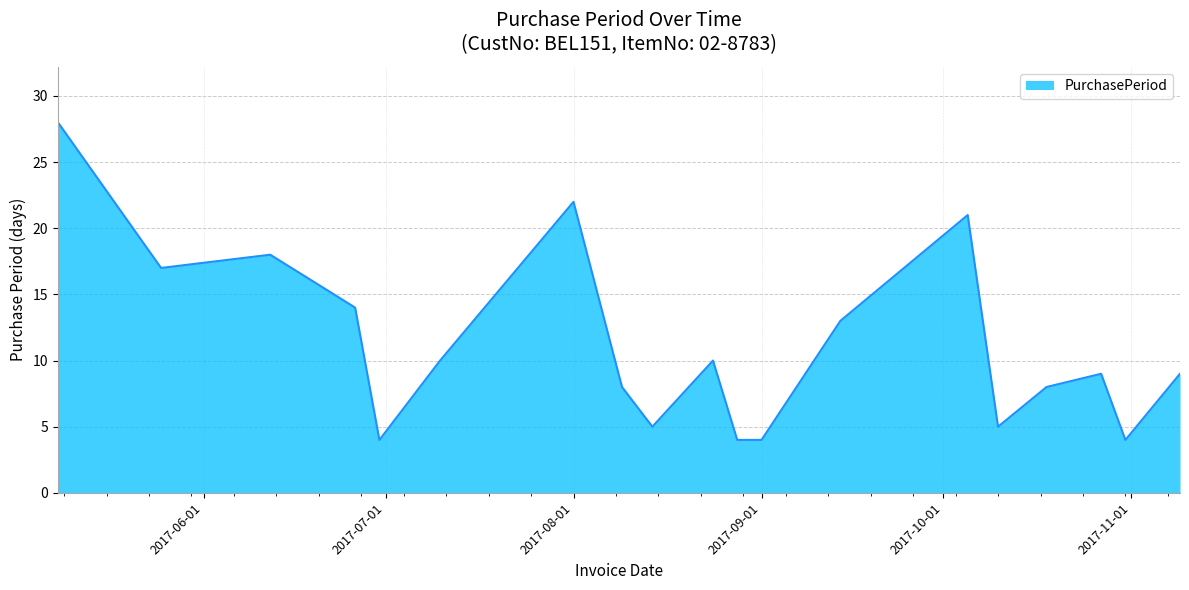

What is the difference between the maximum and minimum values?

24